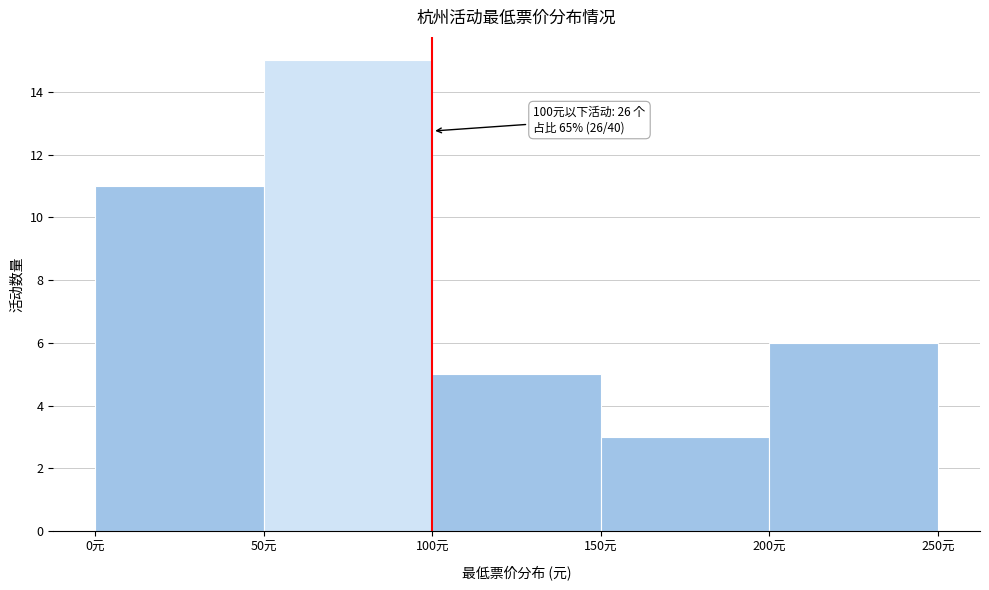

Over which range of the x-axis is the bar tallest?

50 to 100